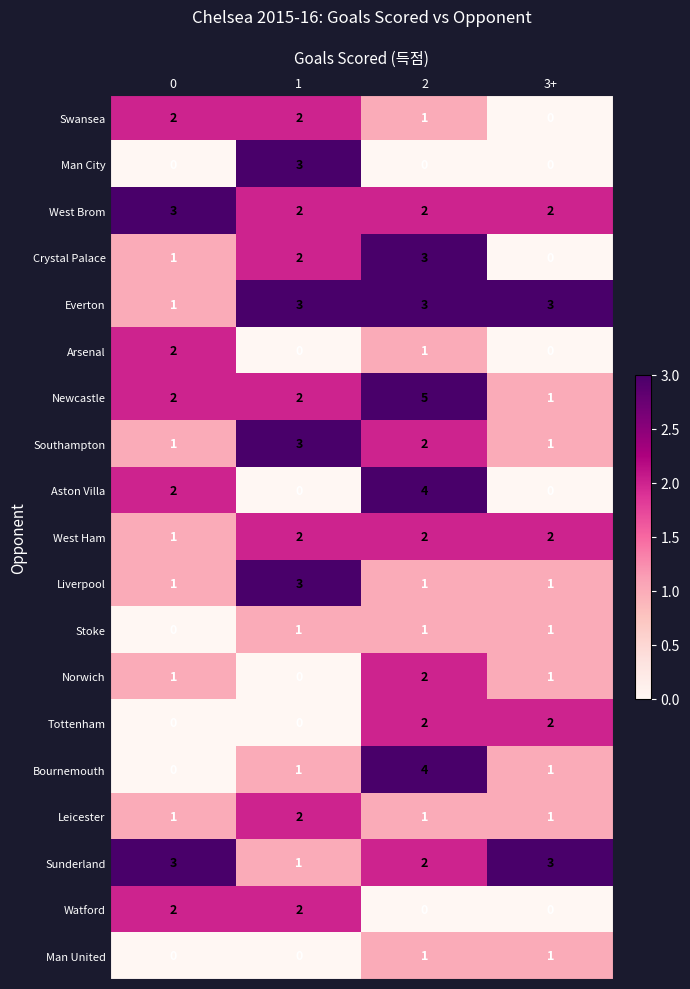

At how many categories does at least one series exceed 2?

4